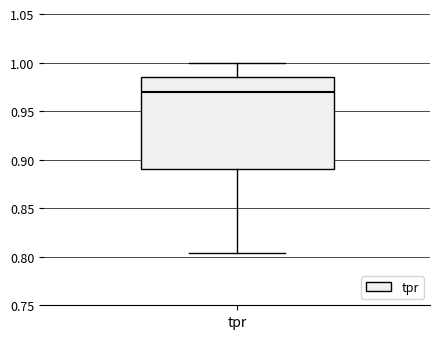

Read this box plot against the y-axis: the position of the median line, the range covered by the box, and the ends of both whiskers. The values are not printed on the chart, so give them approximately, as read against the axis.

median 0.970, box 0.890 to 0.985, whiskers 0.805 to 1.000